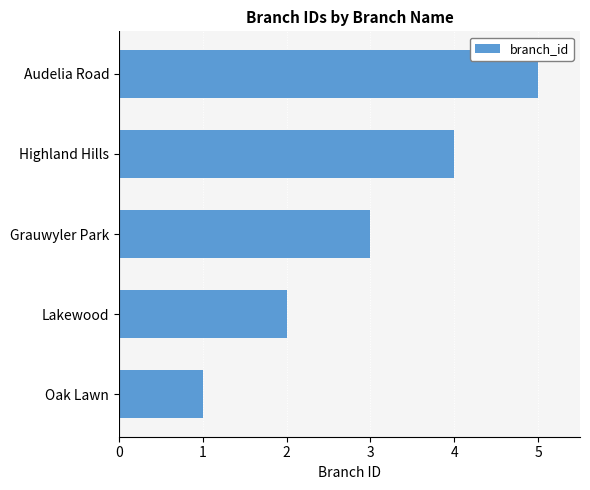

Is it true that the value at Highland Hills is 7?

False